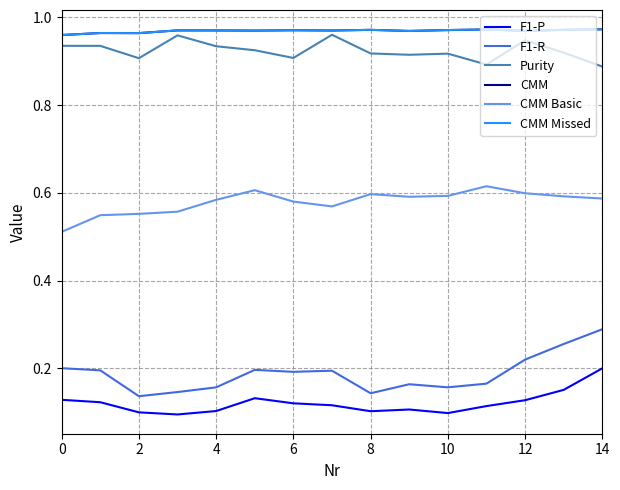

Is this an area chart (filled region under the line)?

No